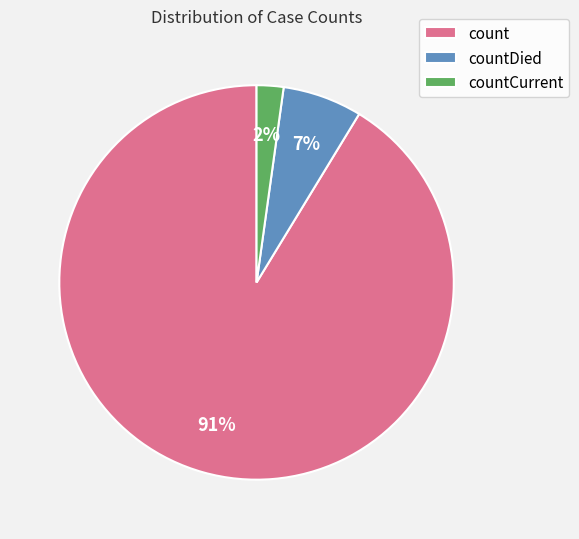

Is count the majority of the pie?

Yes